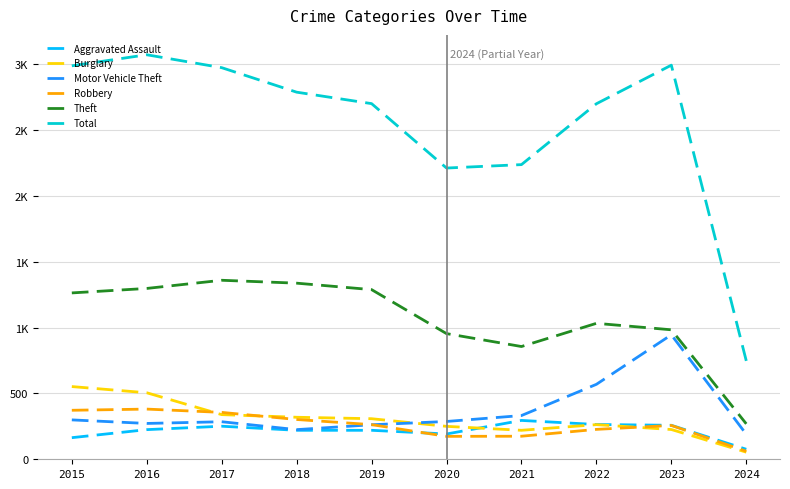

What are all the series names shown in the legend?

Aggravated Assault, Burglary, Motor Vehicle Theft, Robbery, Theft, Total